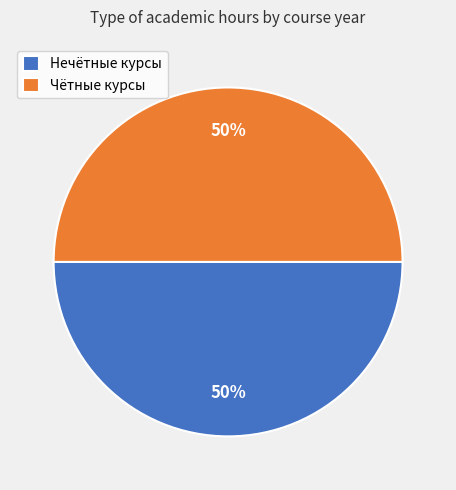

To the nearest percent, what portion does Чётные курсы represent?

50%